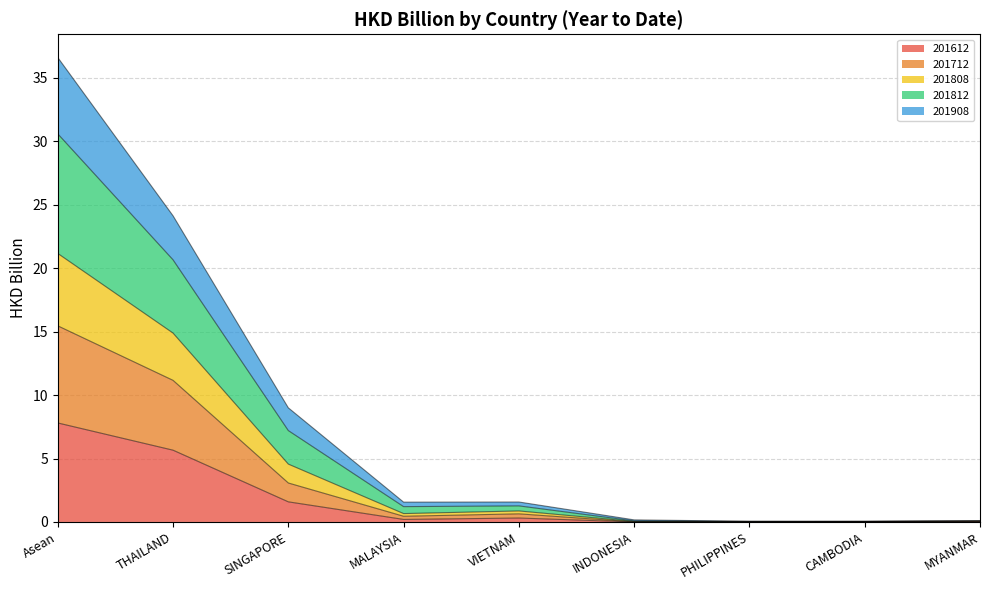

Between Asean and CAMBODIA, which is larger?

Asean